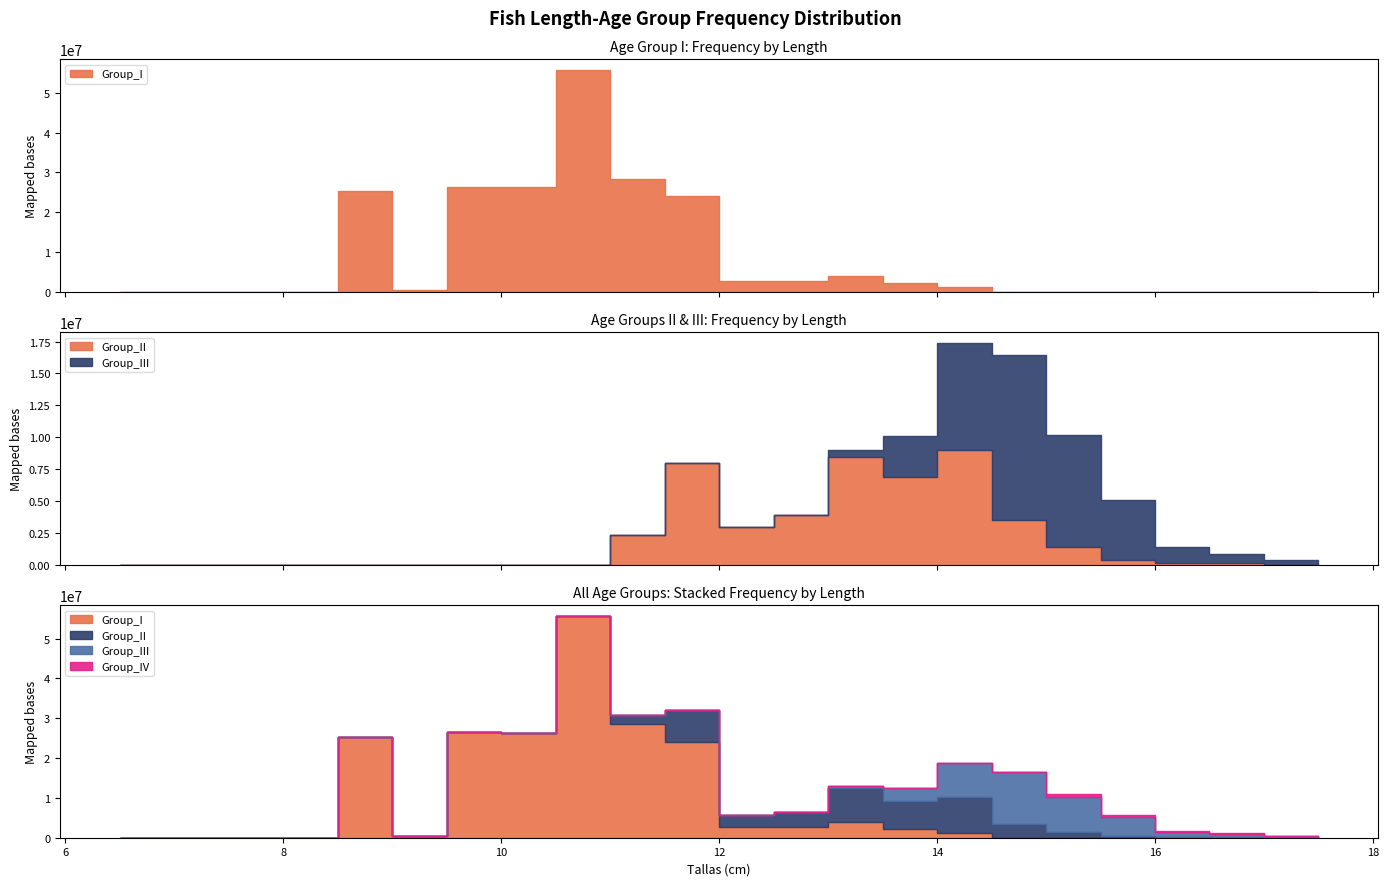

How many values in Group_I are above zero?

16